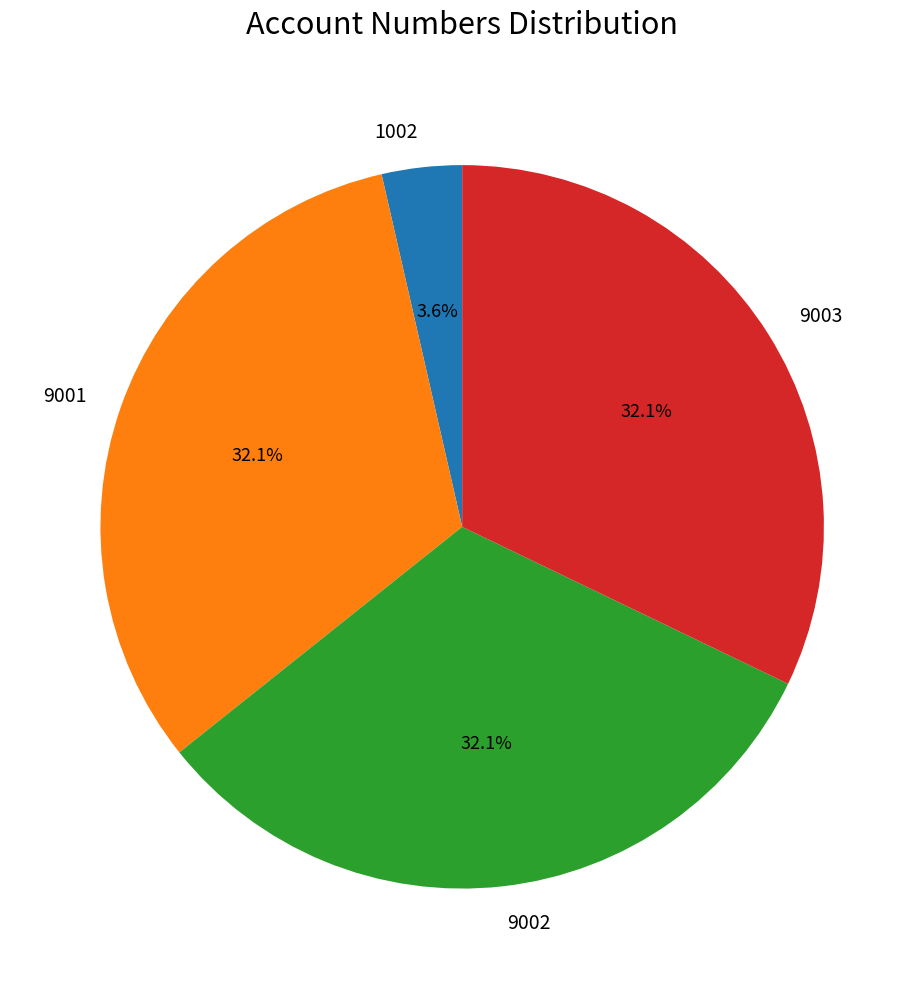

To the nearest percent, what is the difference between the largest and smallest slice percentages?

29%